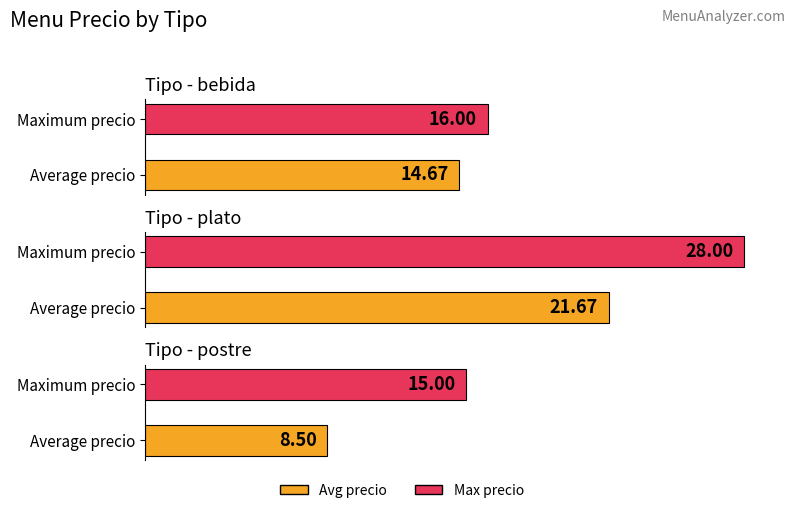

Reading left to right, extract all data points from this chart.

avg_precio: 14.7	21.7	8.5
max_precio: 16.0	28.0	15.0